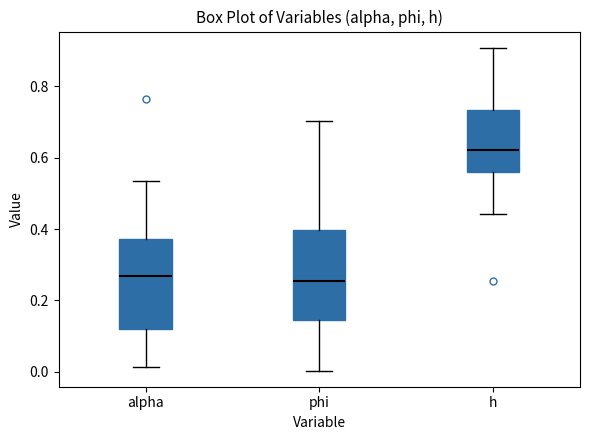

Reading left to right, transcribe this box plot: for each box, give where its median line is, the range the box spans, and where its two whiskers end, as read against the y-axis. The values are not printed on the chart, so give them approximately, as read against the axis.

alpha: median 0.26, box 0.12 to 0.38, whiskers 0.02 to 0.54
phi: median 0.26, box 0.14 to 0.40, whiskers 0.00 to 0.70
h: median 0.62, box 0.56 to 0.74, whiskers 0.44 to 0.90